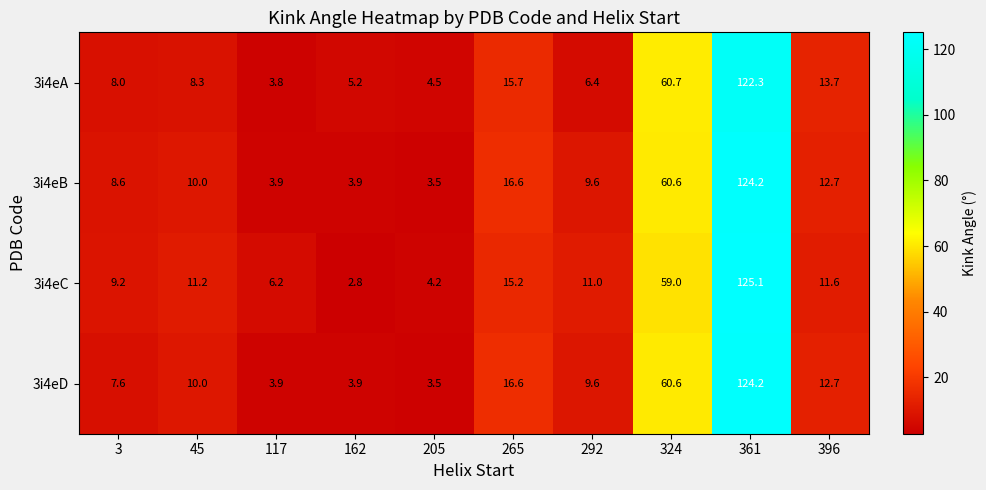

Is it true that 3i4eD equals 3.9 at 117?

True